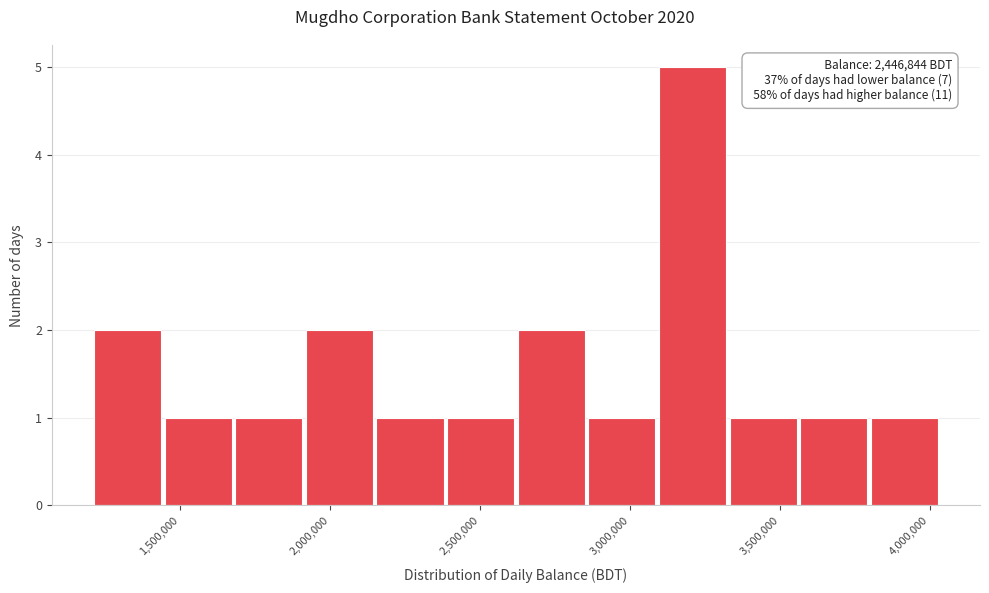

Which range on the x-axis has the tallest bar?

3100000 to 3350000